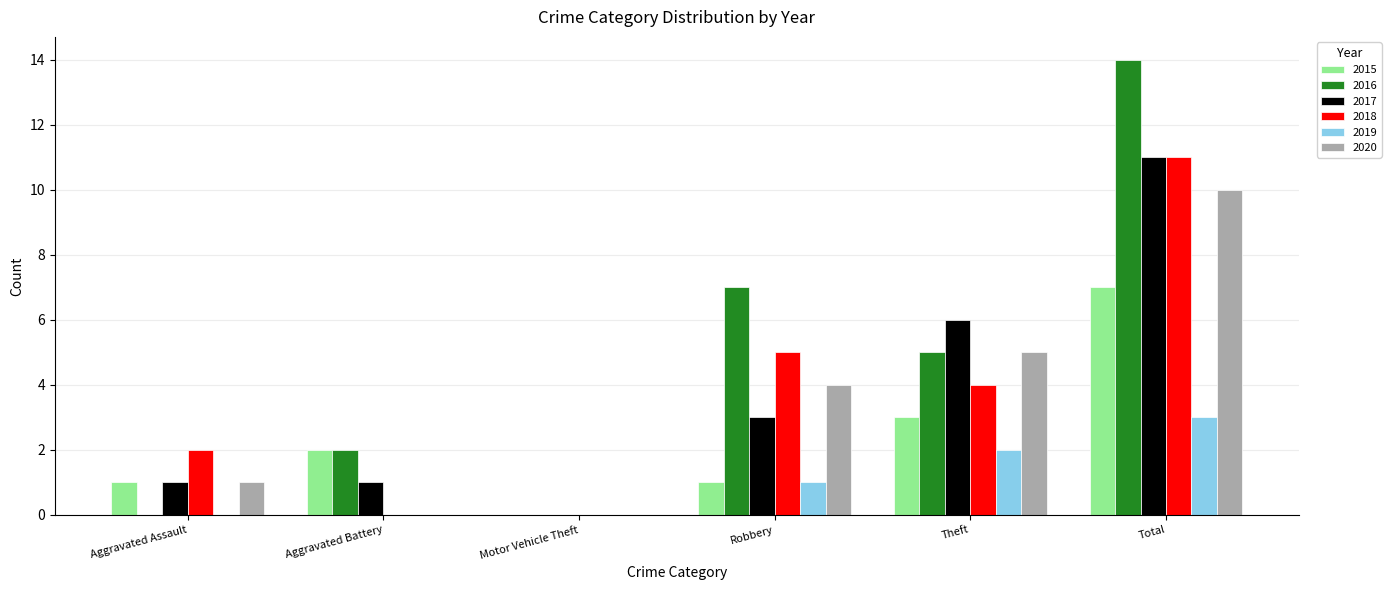

Reading left to right, transcribe all the data shown in this chart.

2015: 1	2	0	1	3	7
2016: 0	2	0	7	5	14
2017: 1	1	0	3	6	11
2018: 2	0	0	5	4	11
2019: 0	0	0	1	2	3
2020: 1	0	0	4	5	10